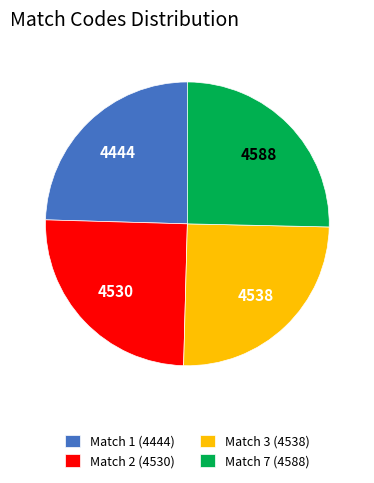

What is the ratio of the value at Match 3 (4538) to the value at Match 1 (4444)?

1.0